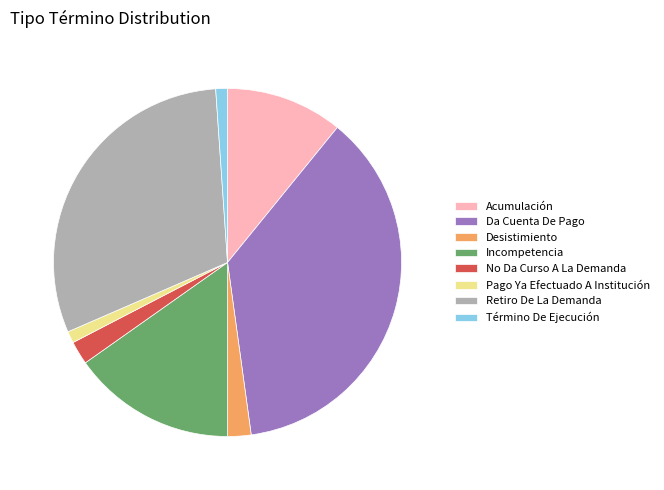

Is the sum of No Da Curso A La Demanda and Incompetencia greater than half?

No